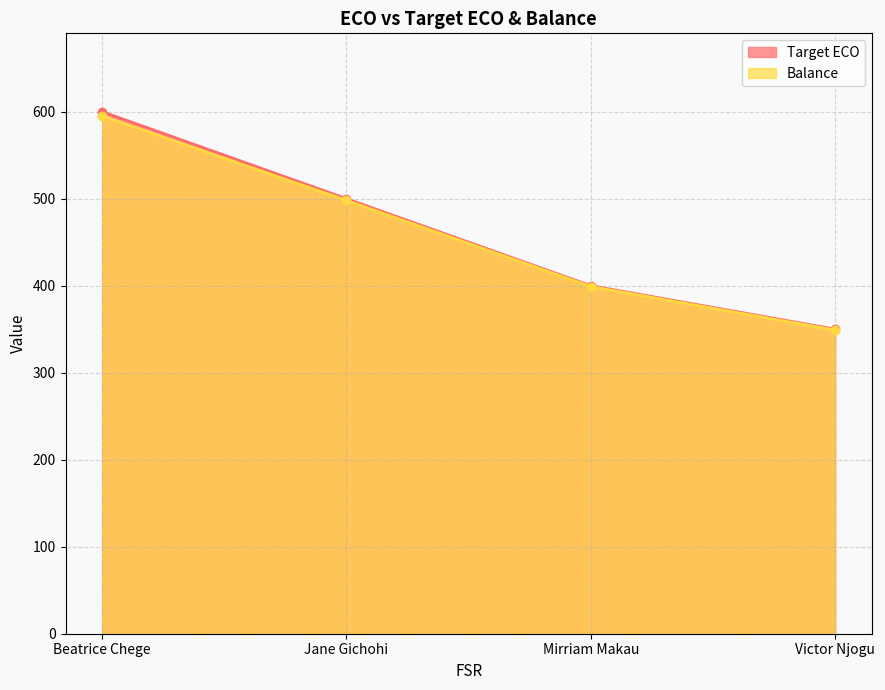

Between Victor Njogu and Jane Gichohi, which is larger?

Jane Gichohi